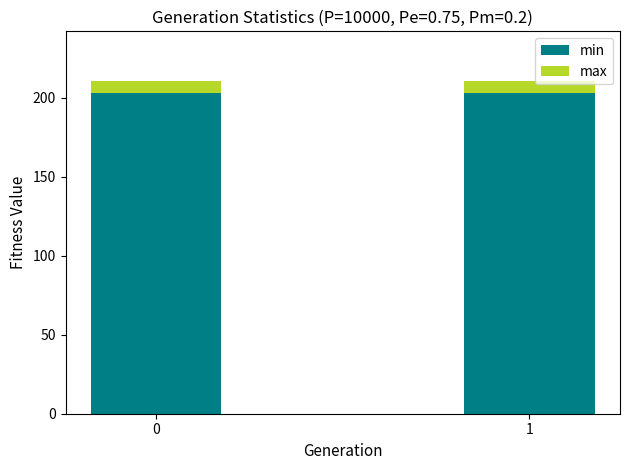

Count the number of data series in this chart.

2